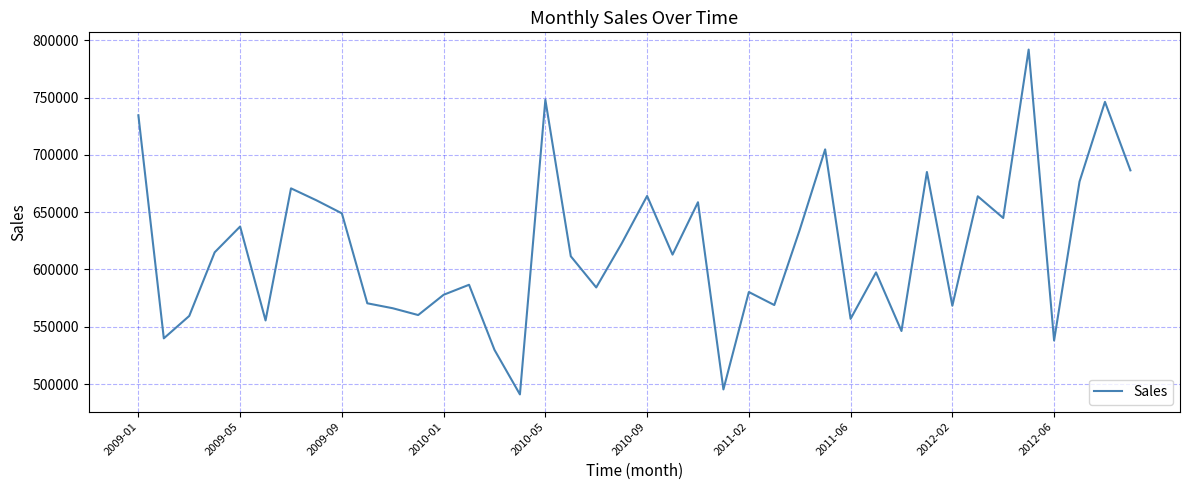

Does the chart have visible grid lines?

Yes